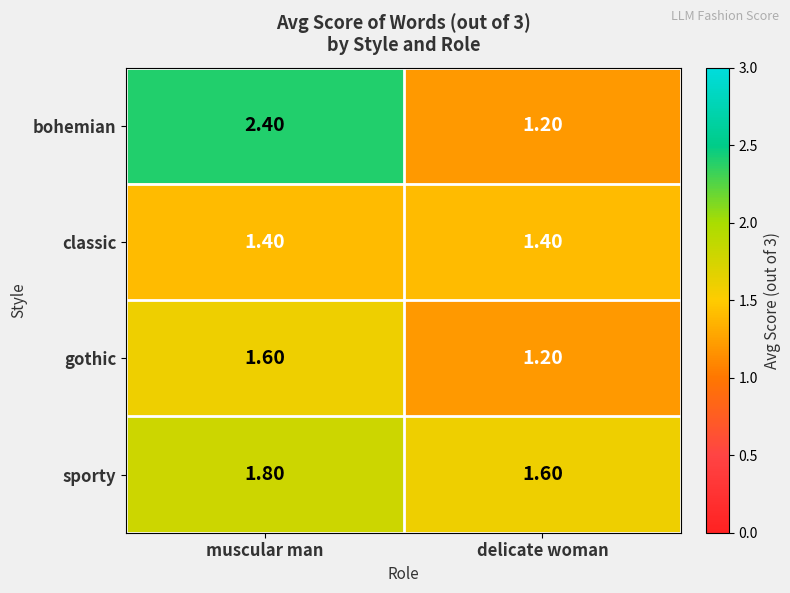

What is the sum of the bohemian values at delicate woman and muscular man?

3.6